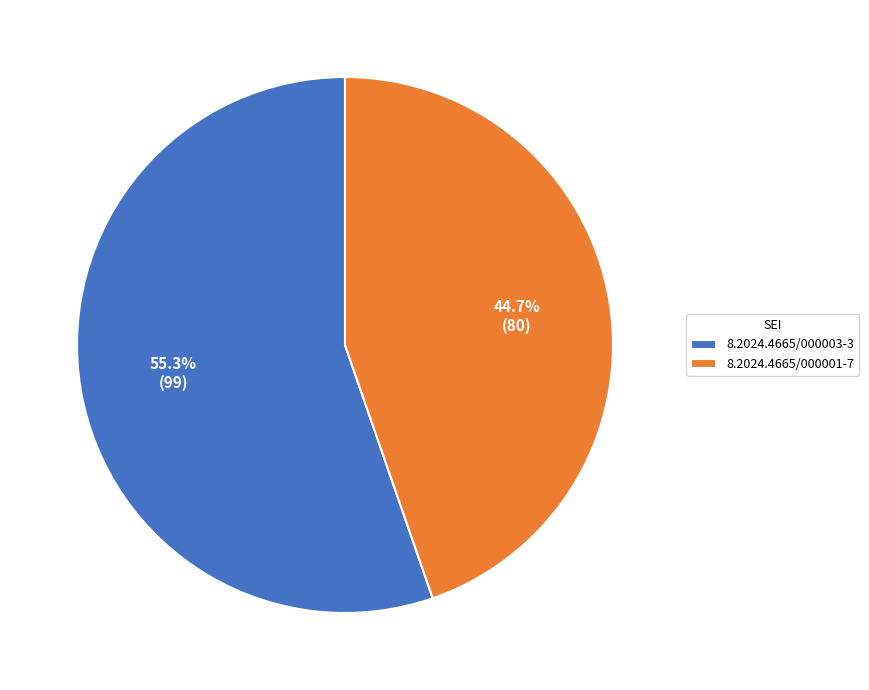

To the nearest percent, what portion does 8.2024.4665/000001-7 represent?

45%